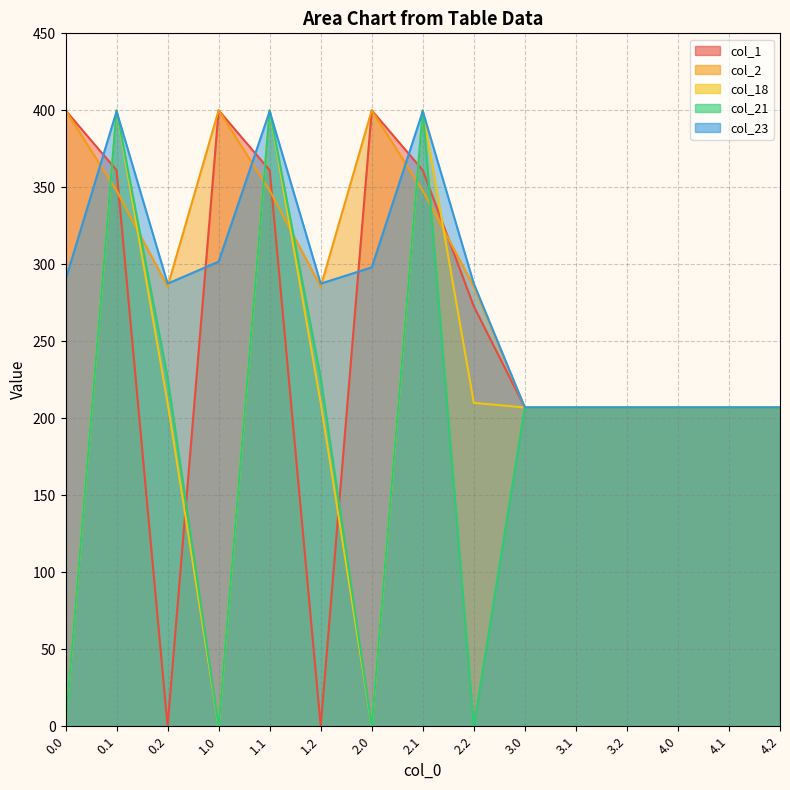

How many values in the col_23 series are below 287?

6